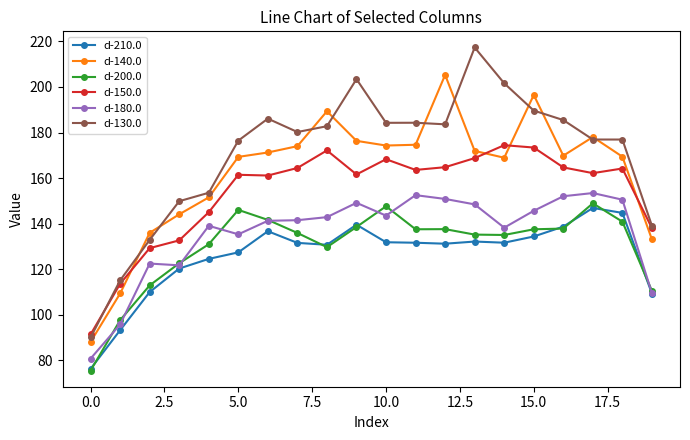

What is the minimum value shown in the chart?

75.5